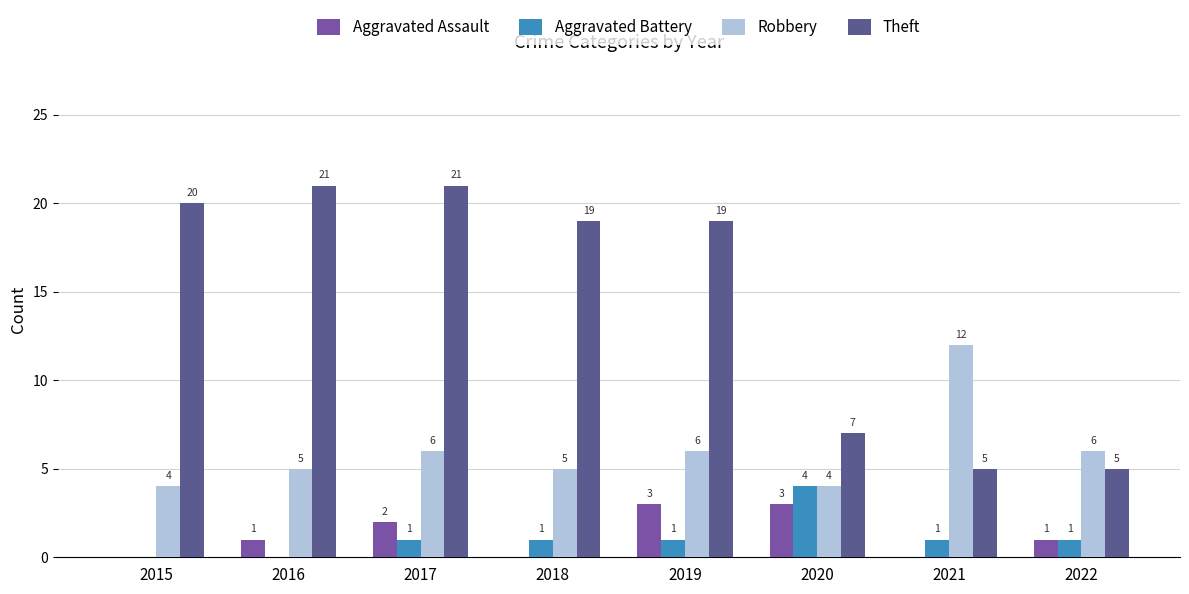

How many Robbery values are between 5 and 6?

5